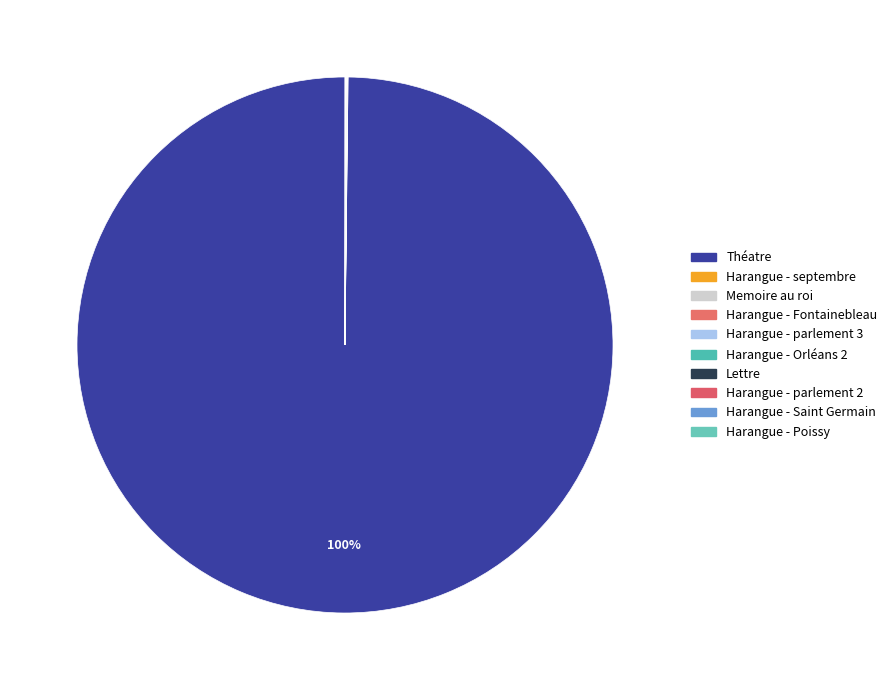

What is the largest slice in the pie chart?

Théatre